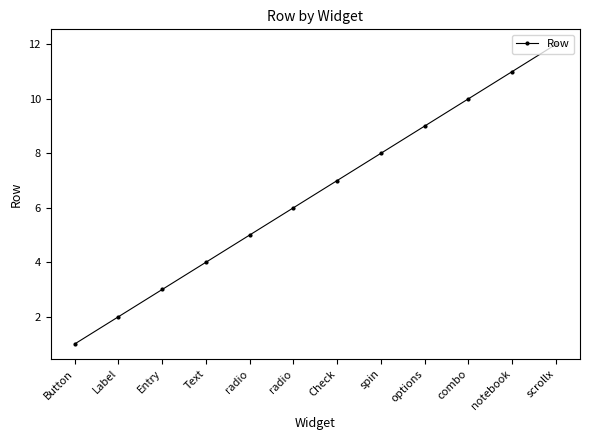

How many distinct data groups are displayed?

1